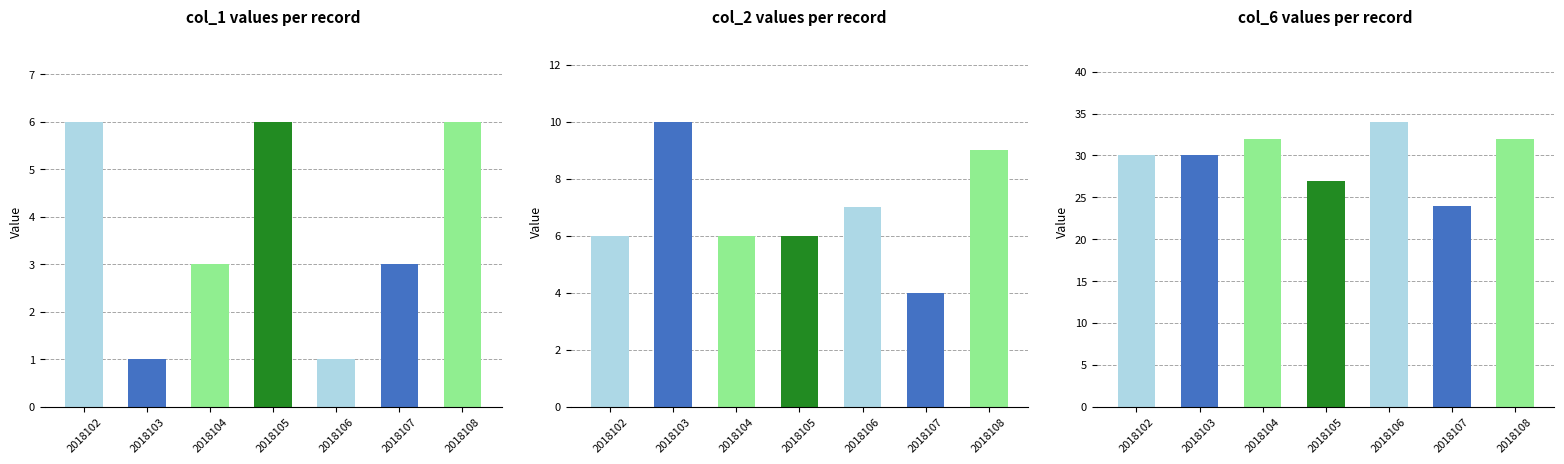

Which category has the lowest value in the col_6 series?

2018107